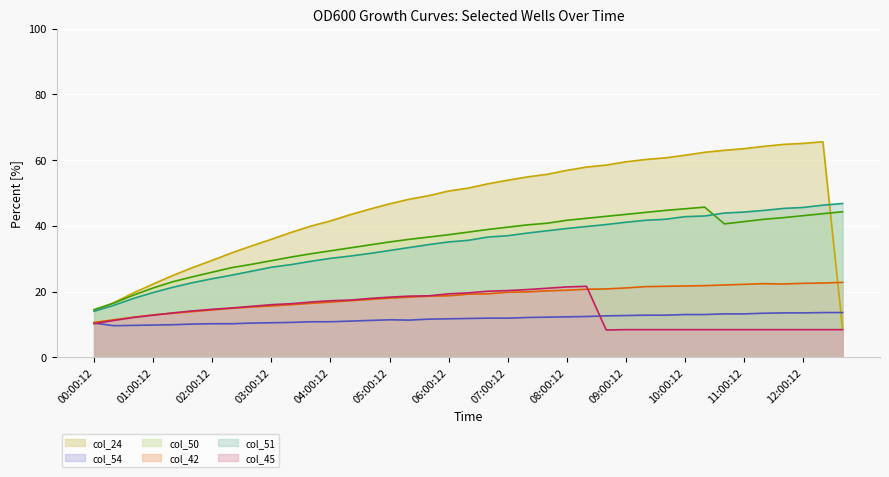

What is the spread (max minus min) of values at 10:00:12?

53.1